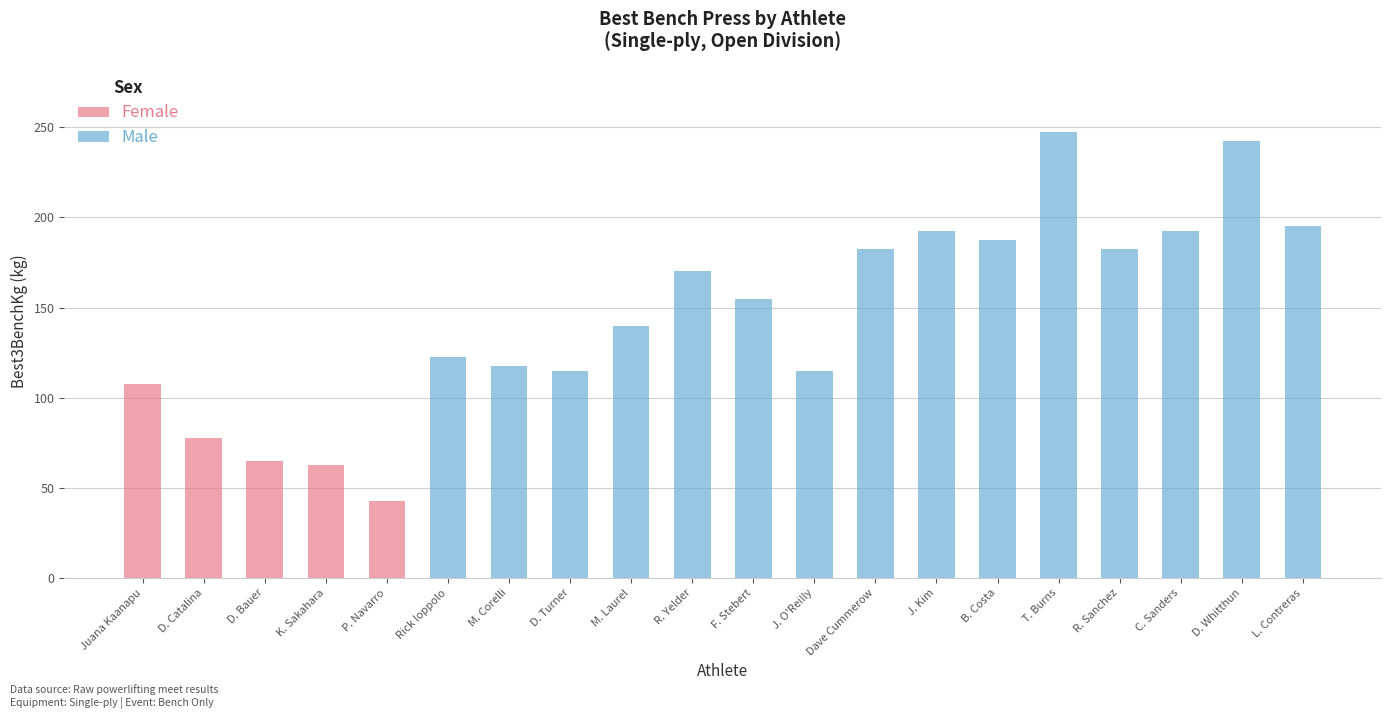

At which category is the sum across all series the highest?

T. Burns